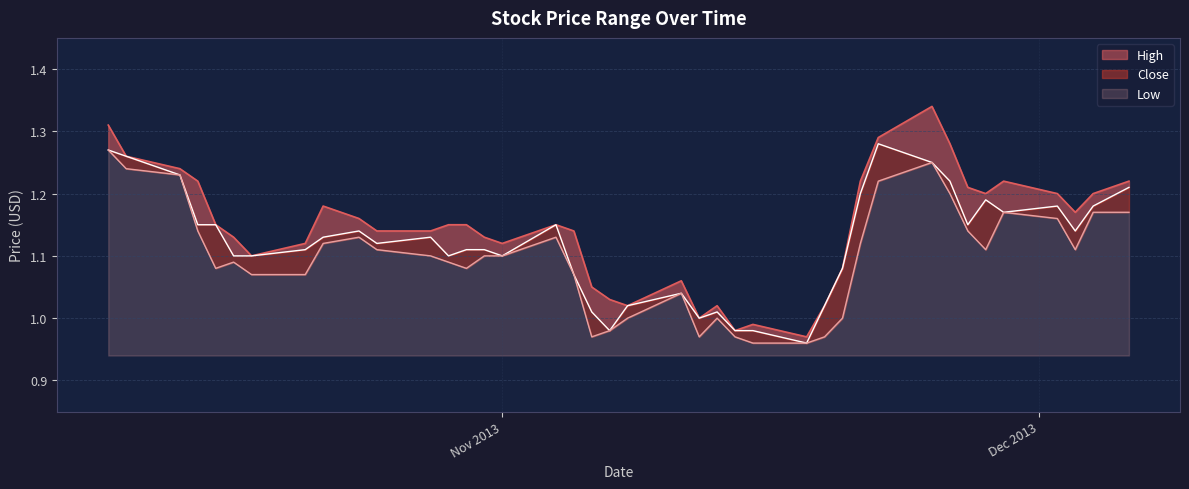

What are all the series names shown in the legend?

High, Close, Low